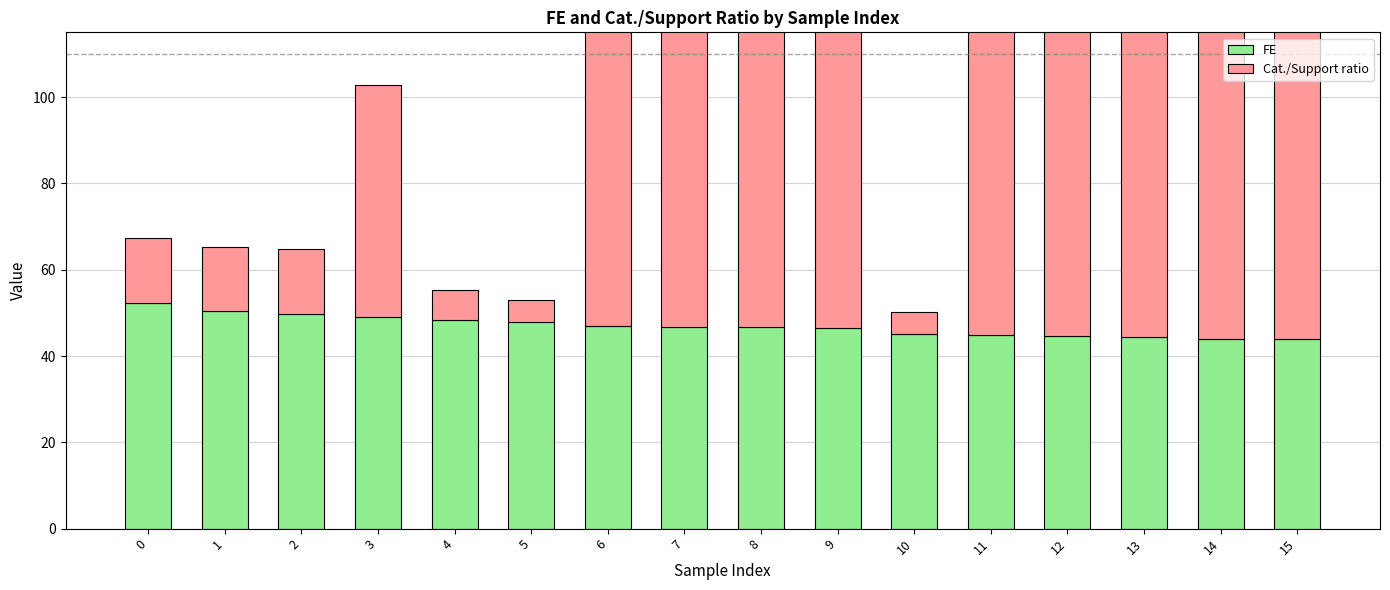

The value of Cat./Support ratio at 1 is 15.0. True or false?

True